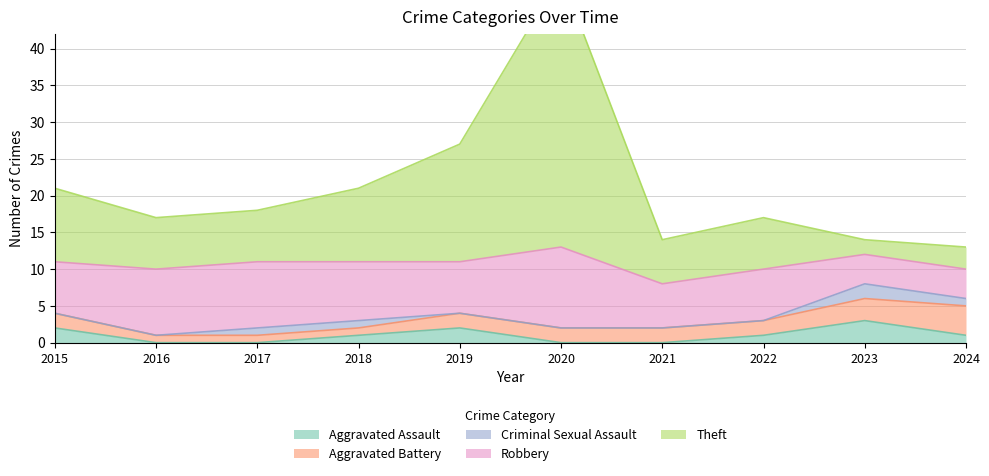

True or false: Robbery and Aggravated Assault intersect in this chart.

False